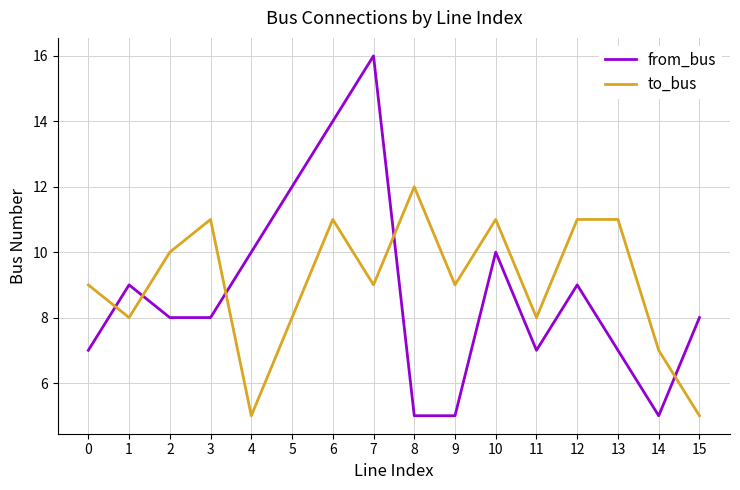

How many lines are shown in the chart?

2